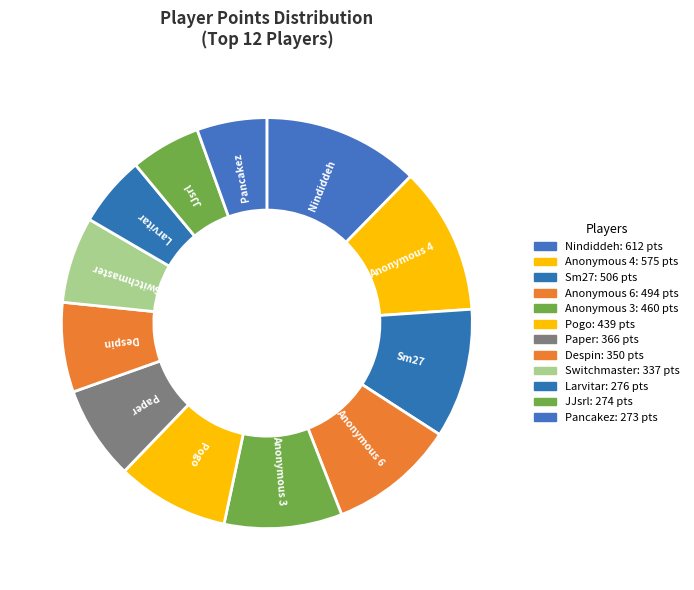

True or false: Pancakez accounts for 12% of the total.

False